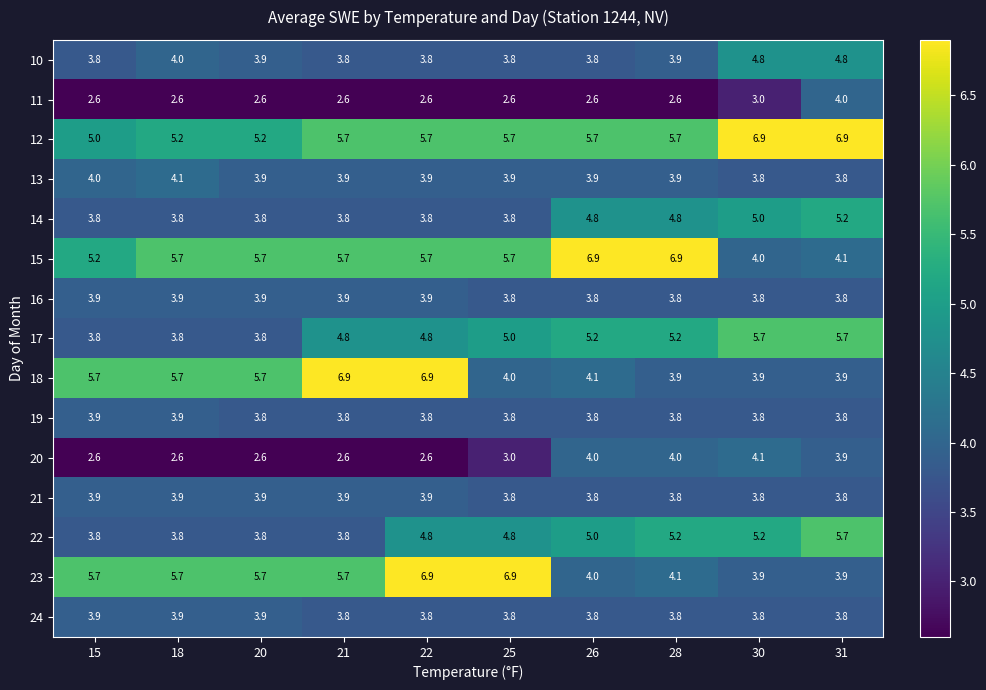

Count the 10 values in the range 3 to 4.

8